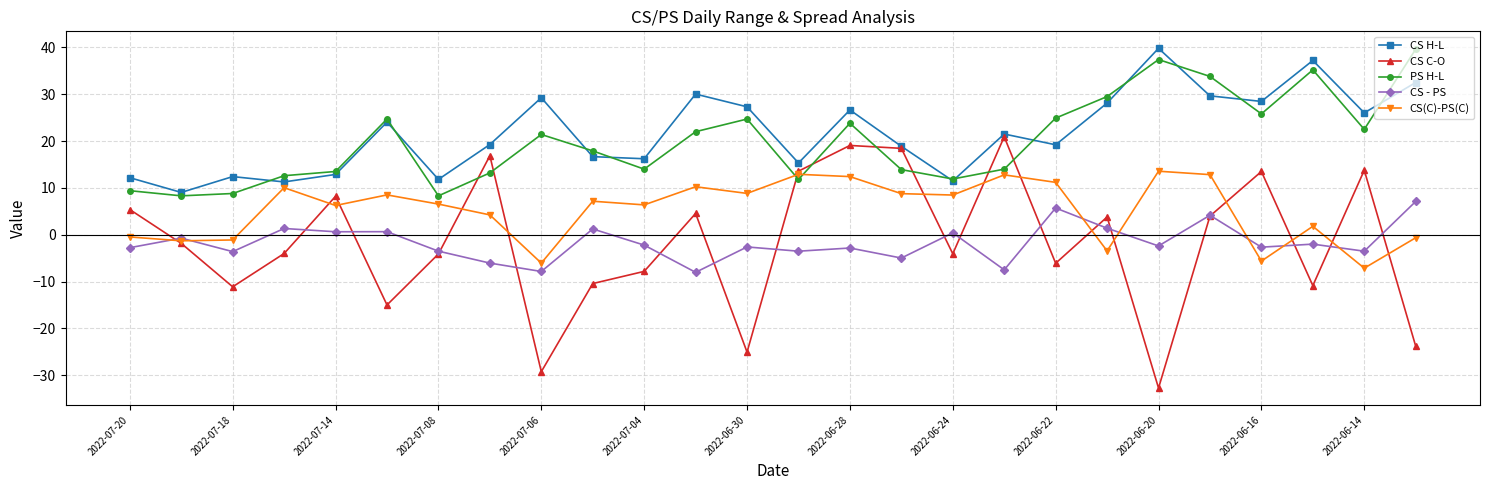

Which series has the widest spread of values?

CS C-O